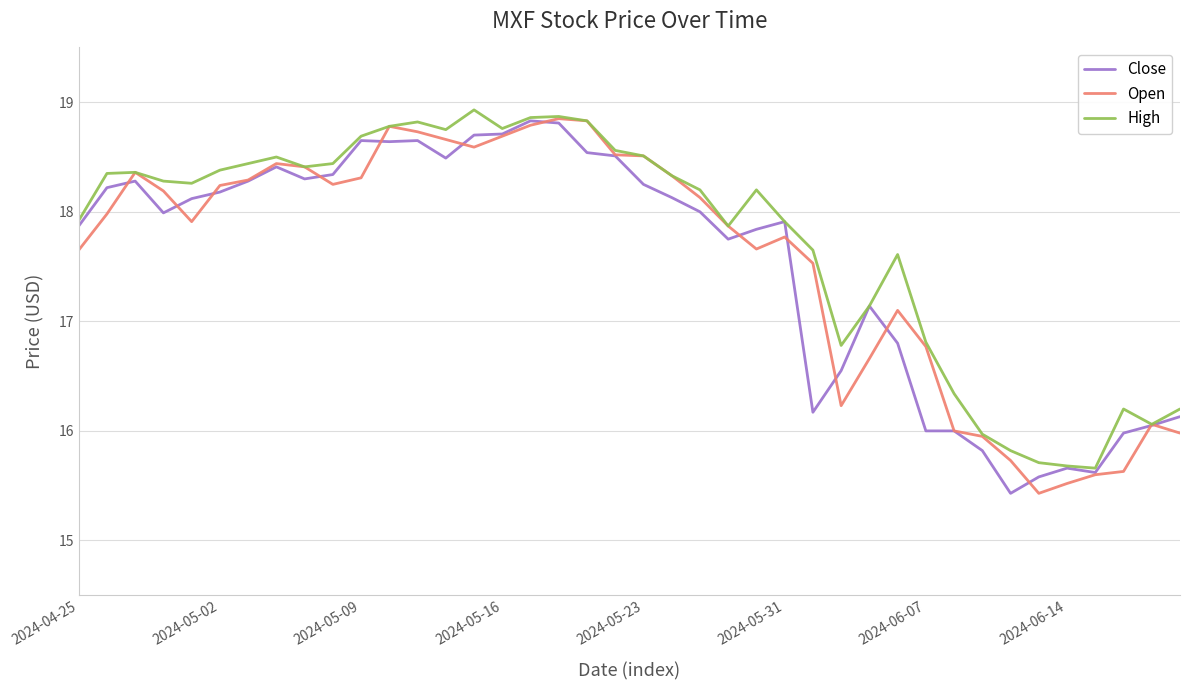

What is the smallest value displayed?

15.4